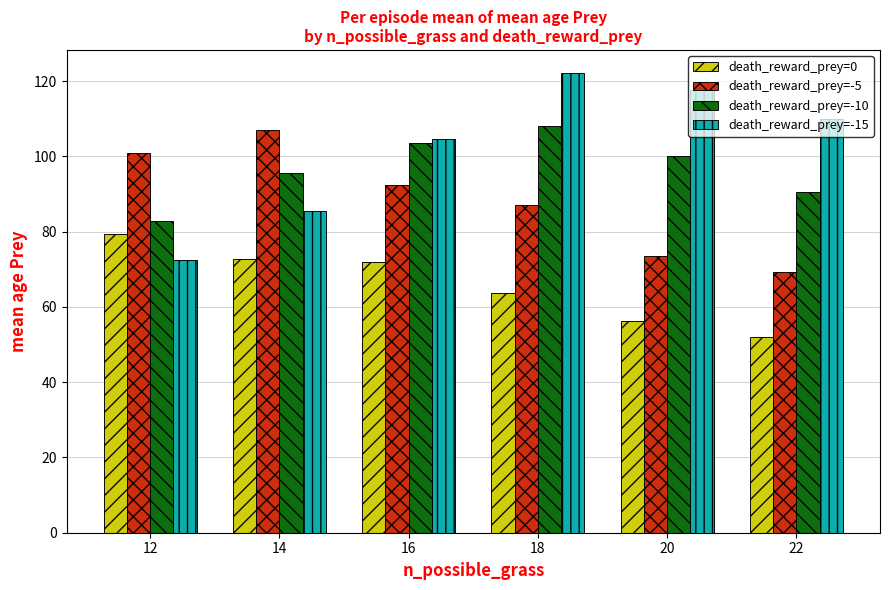

What is the difference between the highest and lowest values at 14?

34.3